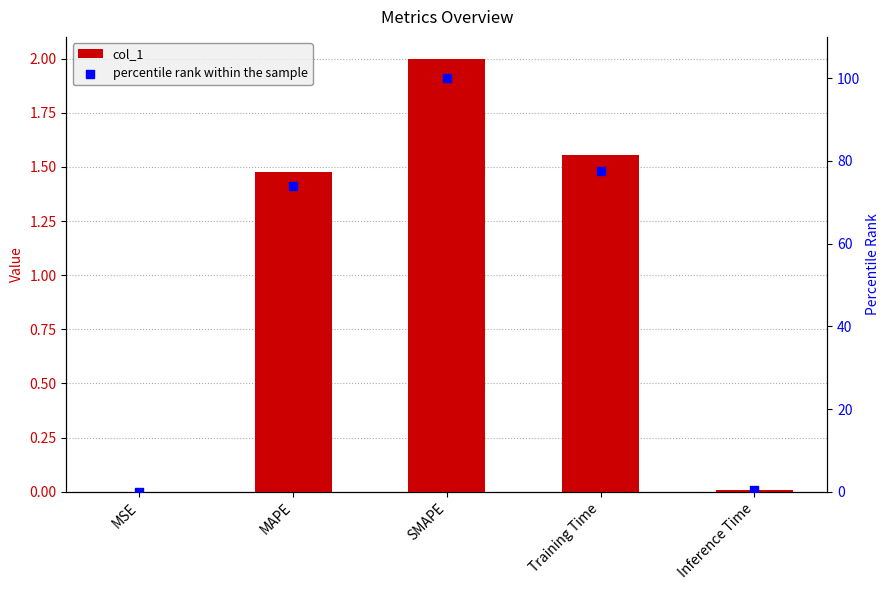

What are all the series names shown in the legend?

col_1, percentile rank within the sample